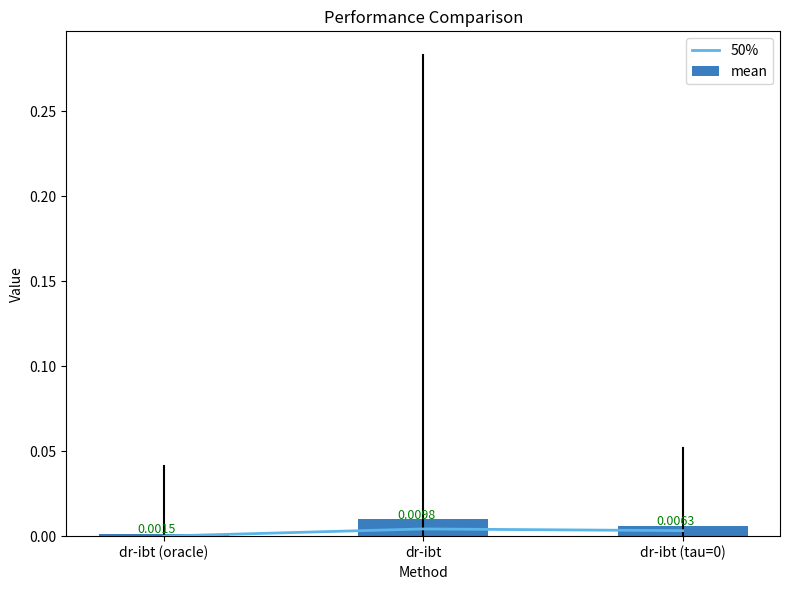

At which label does 50% reach its minimum?

dr-ibt (oracle)